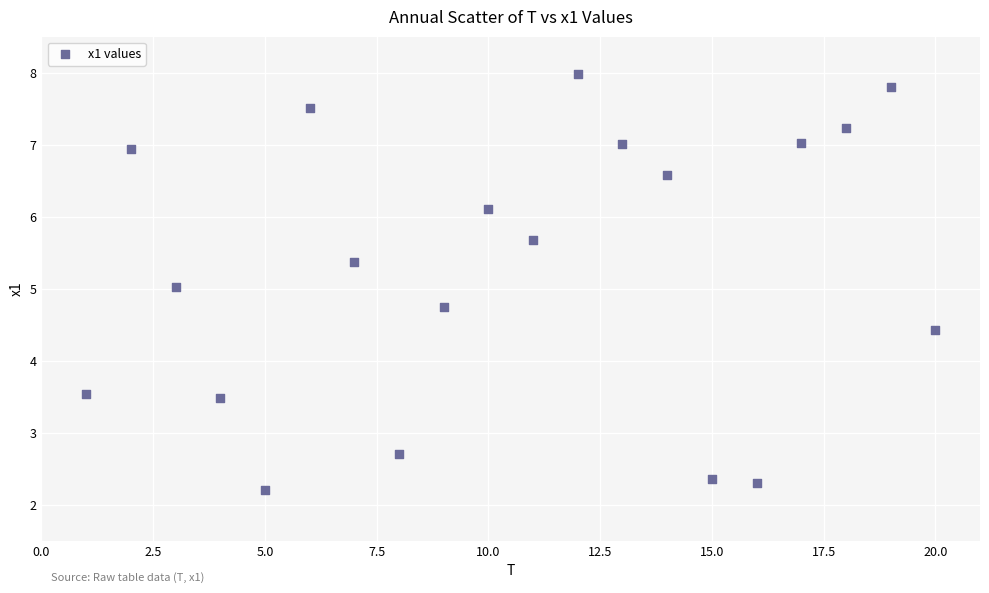

What is the range of X values (max minus min)?

19.0